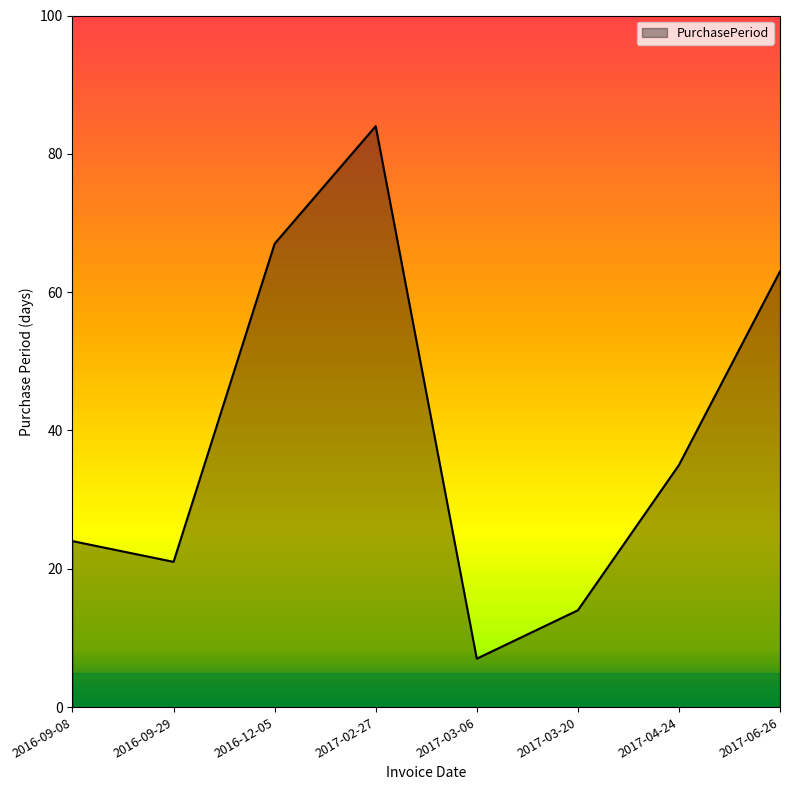

What is the change in value from 2016-09-29 to 2017-06-26?

+42